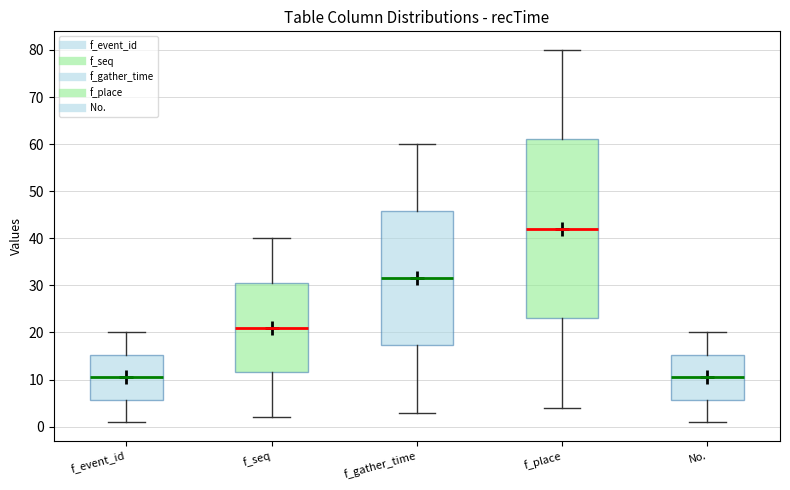

Reading left to right, read every box against the y-axis: the position of its median line, the range the box covers, and the ends of its whiskers. The values are not printed on the chart, so give them approximately, as read against the axis.

f_event_id: median 11, box 6 to 15, whiskers 1 to 20
f_seq: median 21, box 12 to 31, whiskers 2 to 40
f_gather_time: median 32, box 17 to 46, whiskers 3 to 60
f_place: median 42, box 23 to 61, whiskers 4 to 80
No.: median 11, box 6 to 15, whiskers 1 to 20